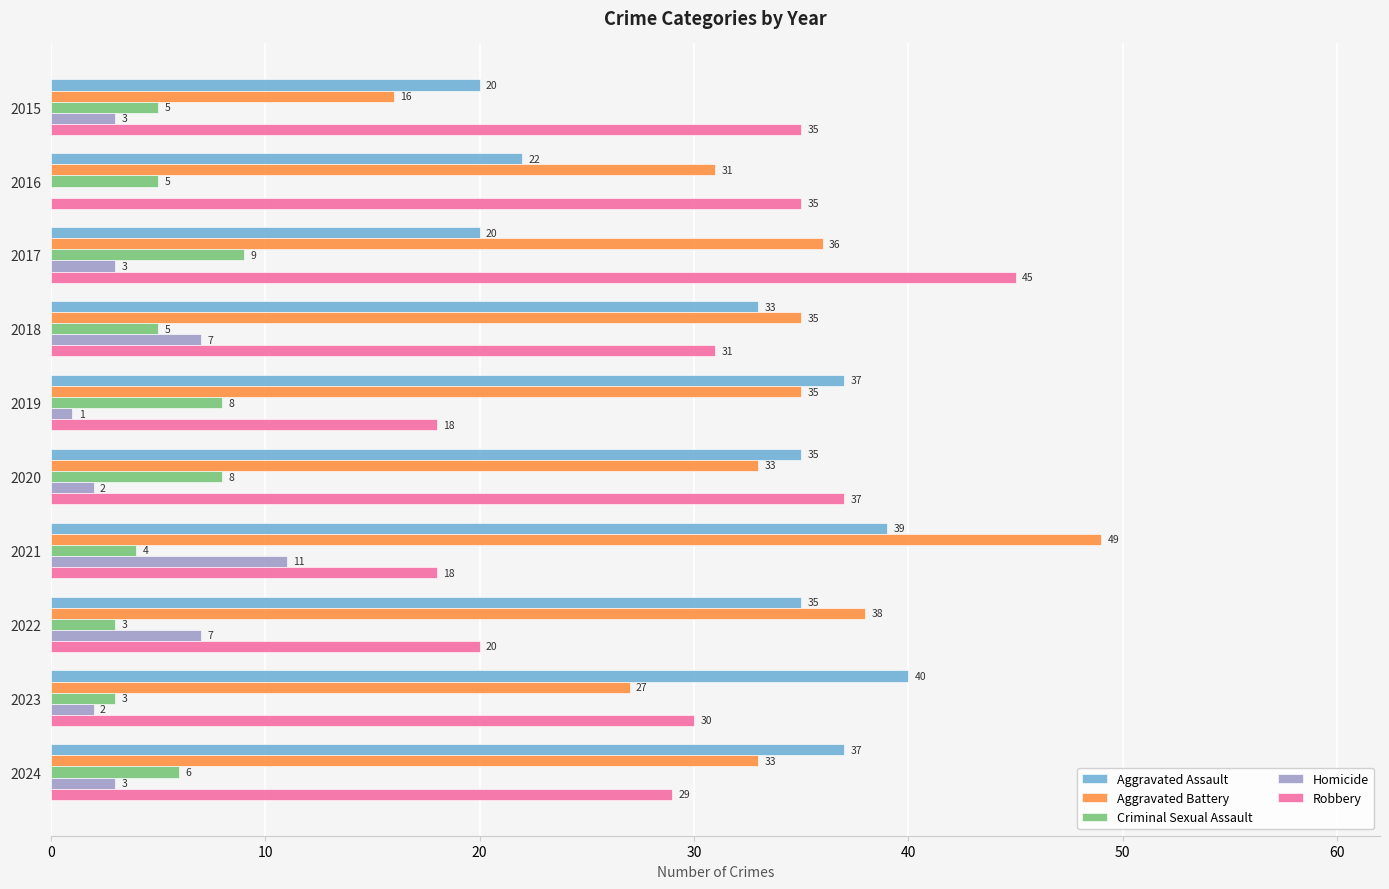

What is the sum of all Criminal Sexual Assault values?

56